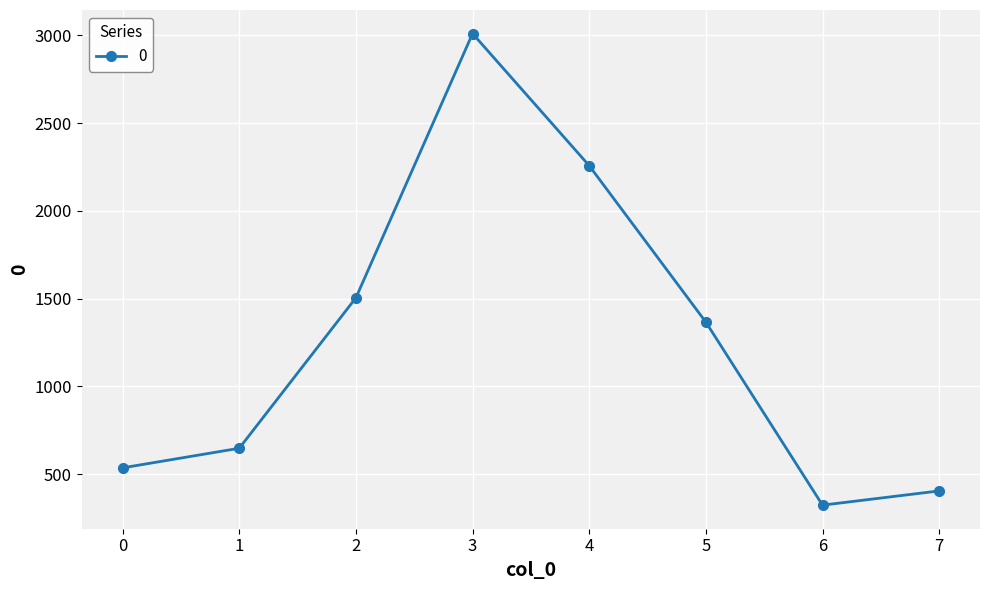

What is the value of the 1st point from the left?

536.4